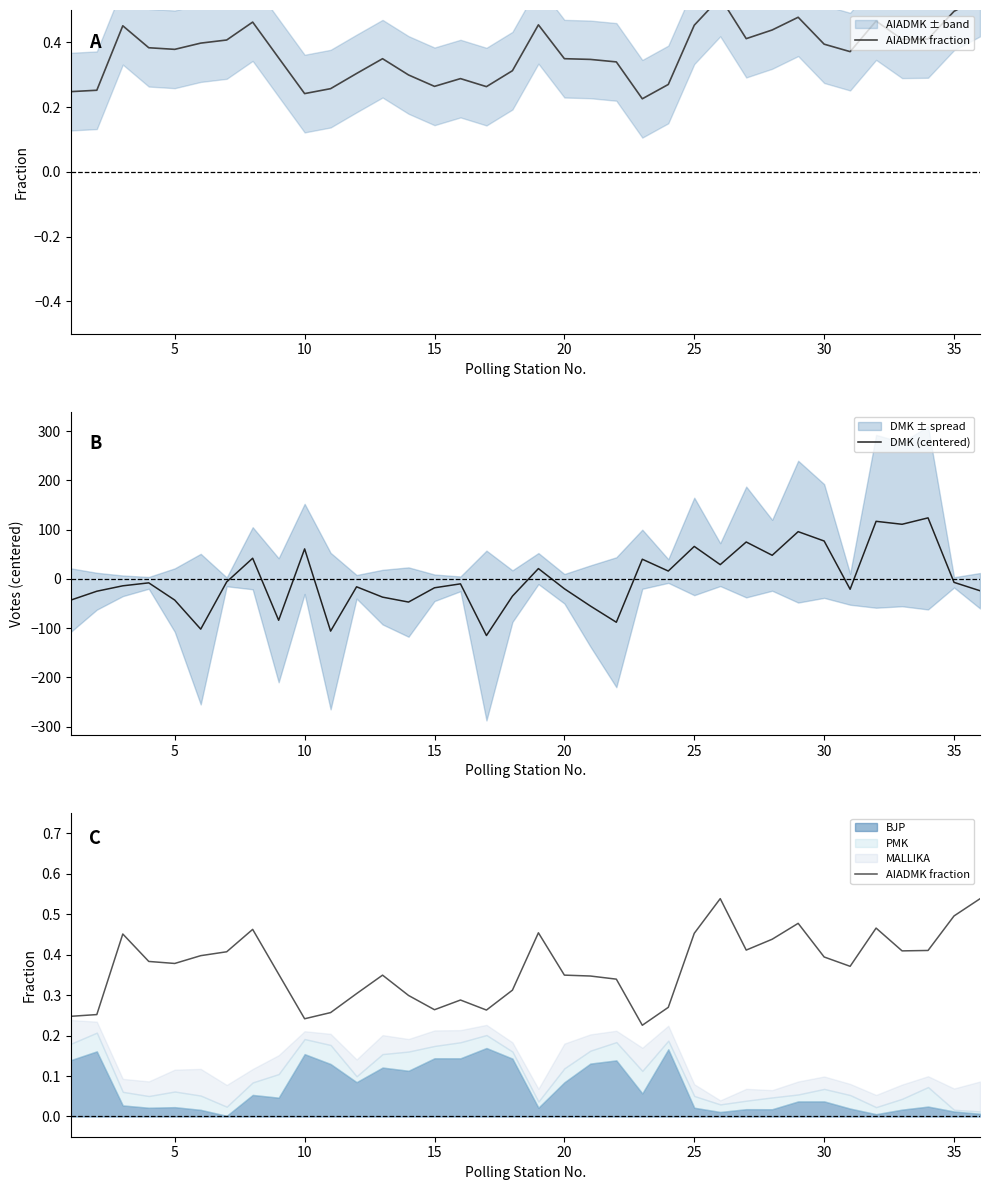

What is the lowest value of the DMK (centered) series?

-115.0